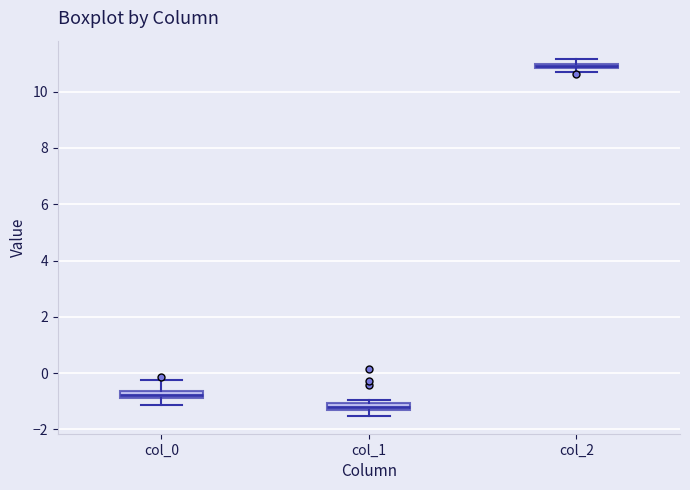

Where does the lower whisker of the box for col_0 end on the y-axis? The values are not printed on the chart, so give them approximately, as read against the axis.

-1.2